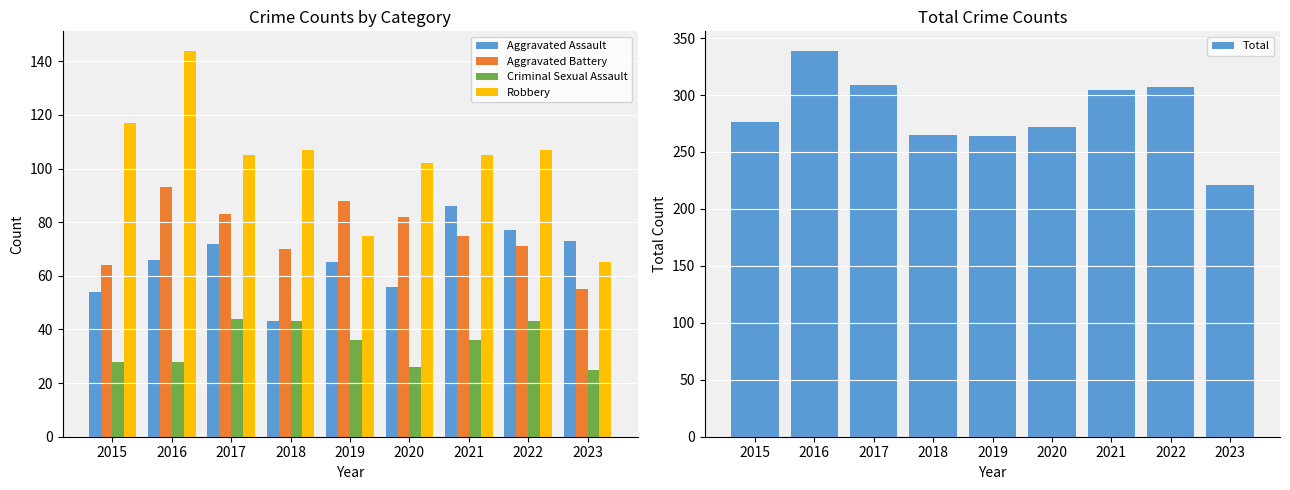

The value of Aggravated Battery at 2018 is 33. True or false?

False